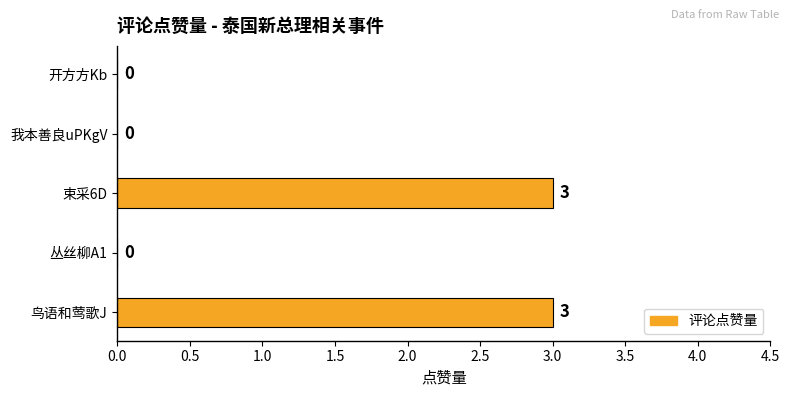

What is the greatest value displayed?

3